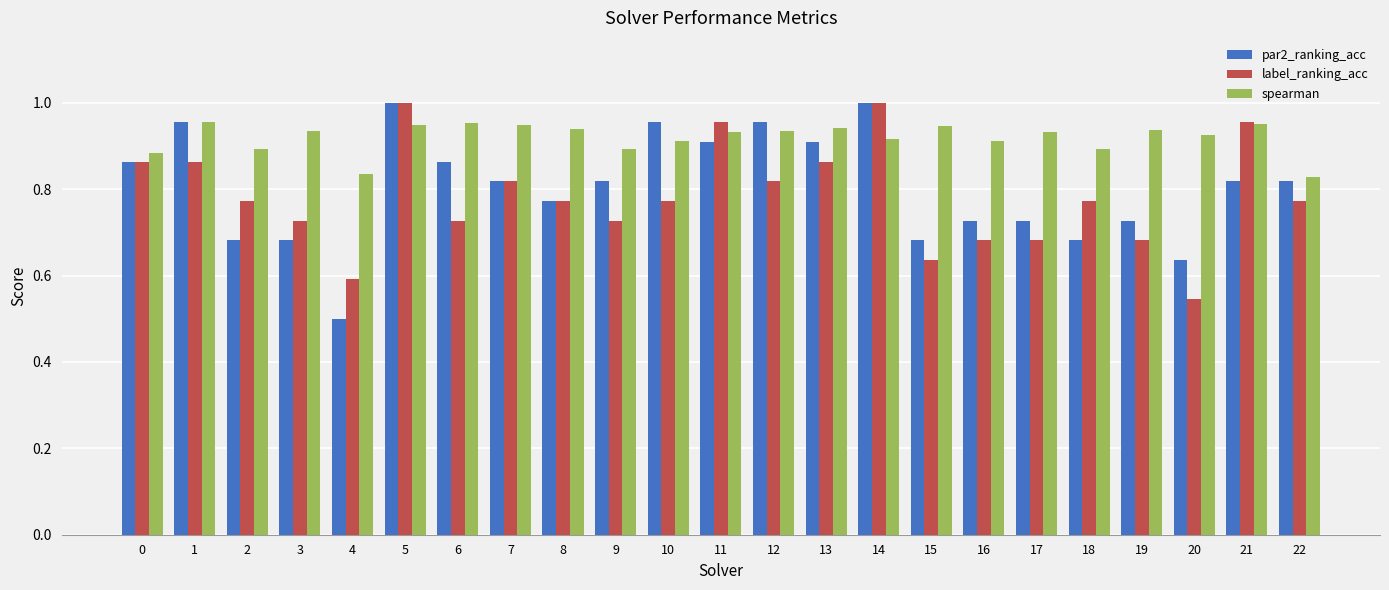

Where is label_ranking_acc nearest to the value 0?

20